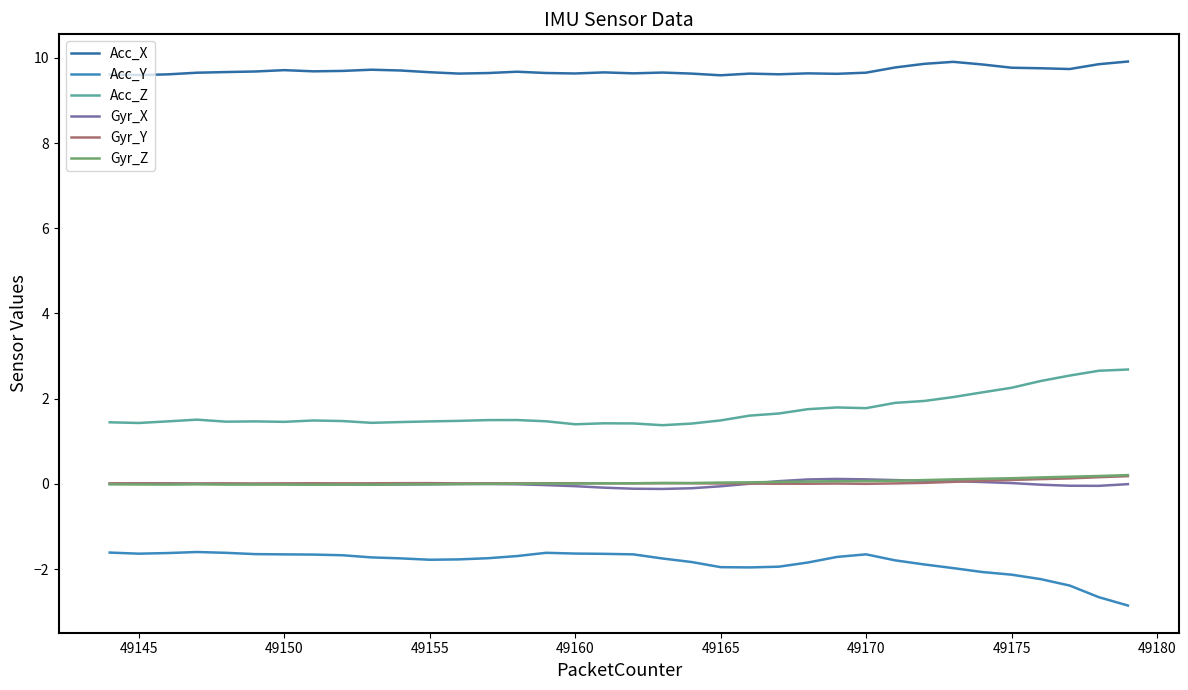

What is the sum of all Acc_Z values?

61.2